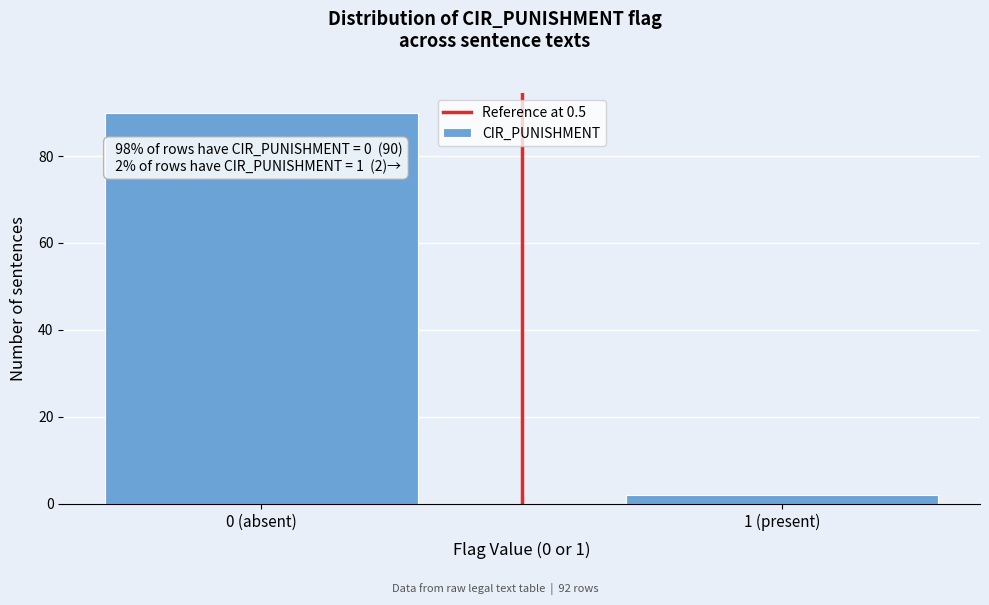

Reading left to right, what are all the values shown in this chart?

0 (absent)=90	1 (present)=2